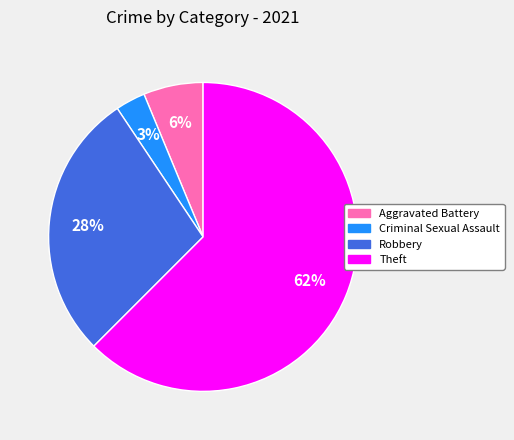

Is there a majority slice in this chart?

Yes